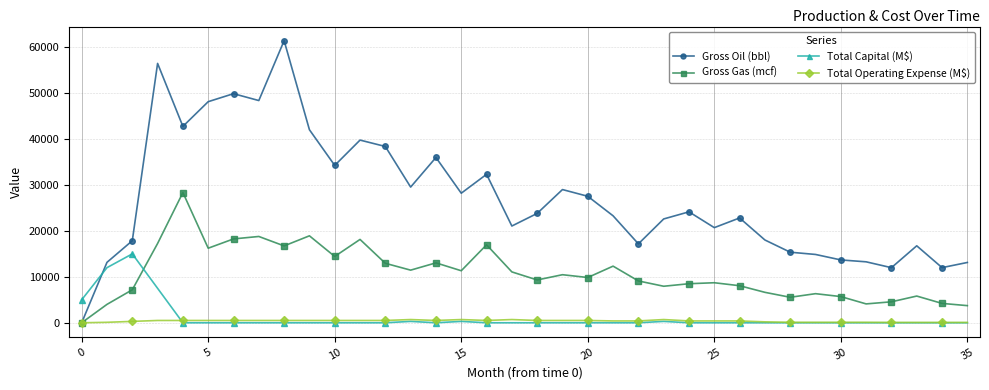

Which series has the largest range (max minus min)?

Gross Oil (bbl)